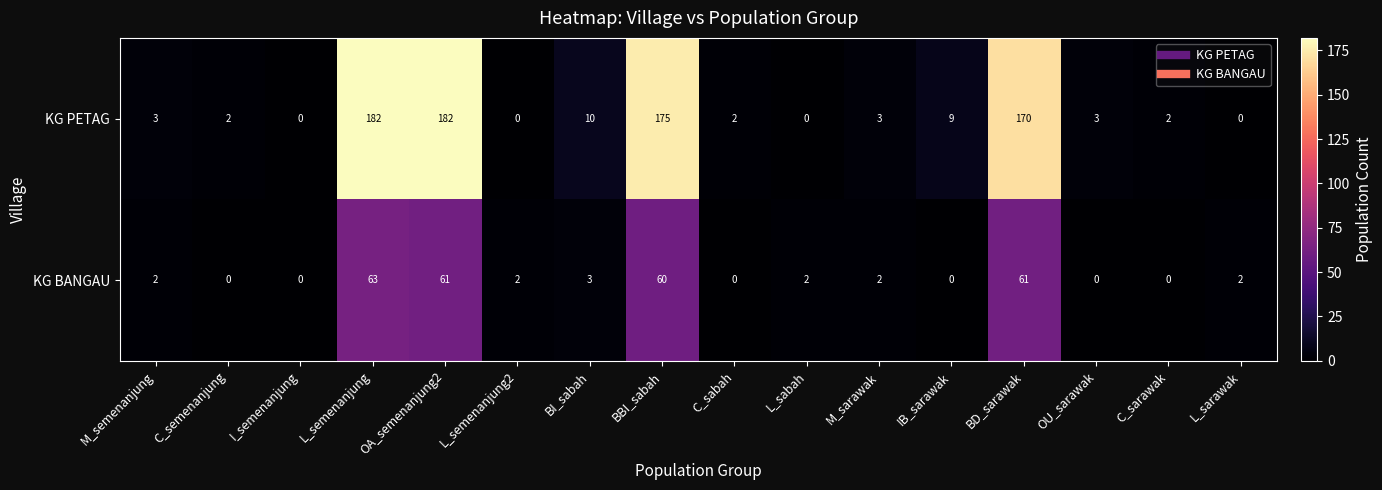

What is the greatest value displayed?

182